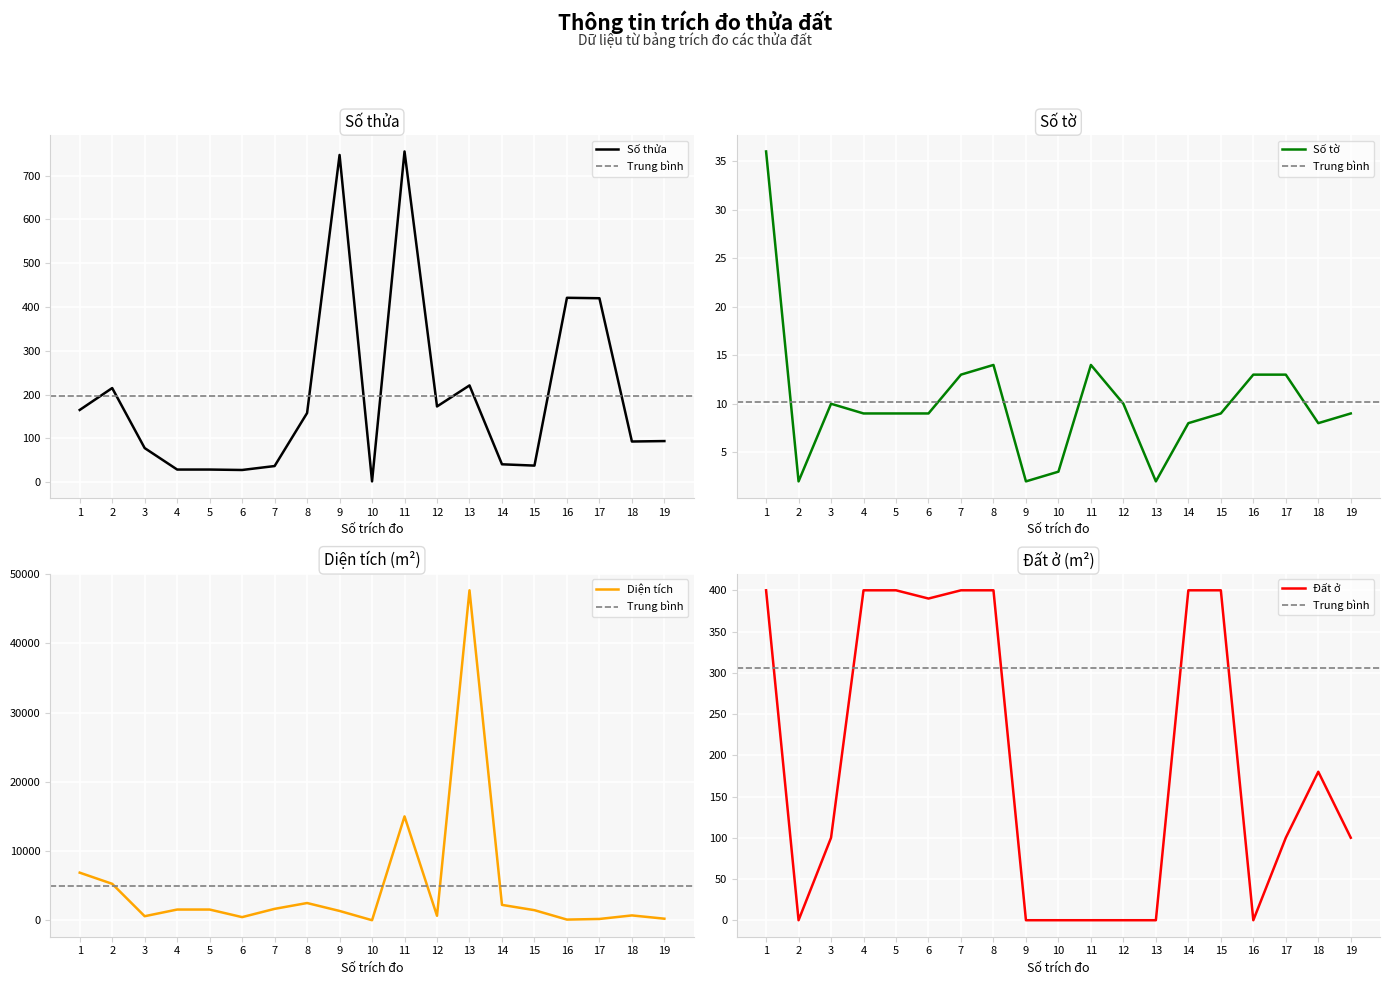

How many data points in Đất ở are above 100?

9